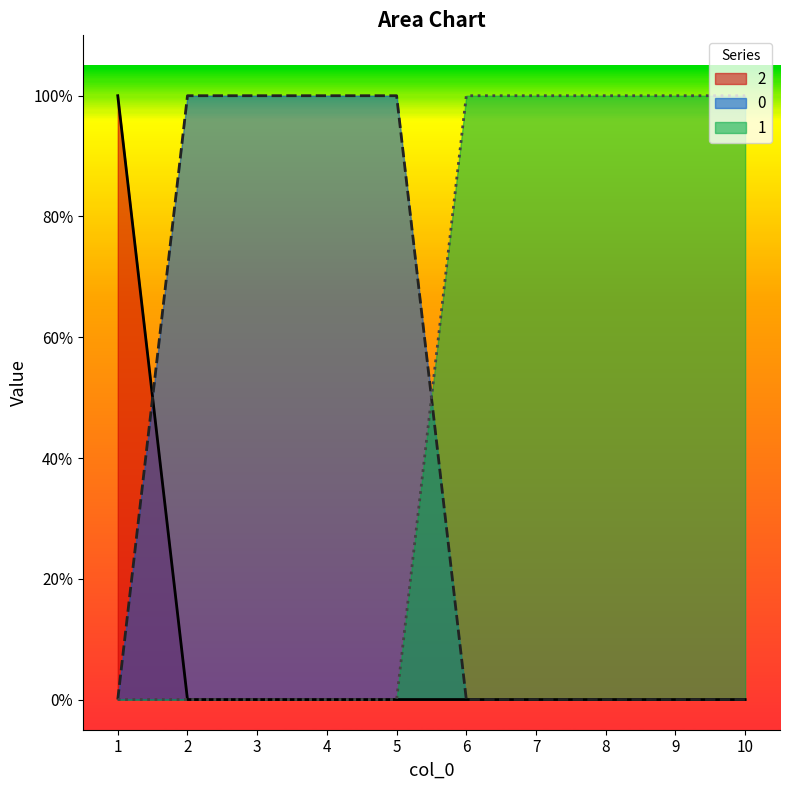

Reading left to right, extract all data points from this chart.

0: 0	1	1	1	1	0	0	0	0	0
1: 0	0	0	0	0	1	1	1	1	1
2: 1	0	0	0	0	0	0	0	0	0